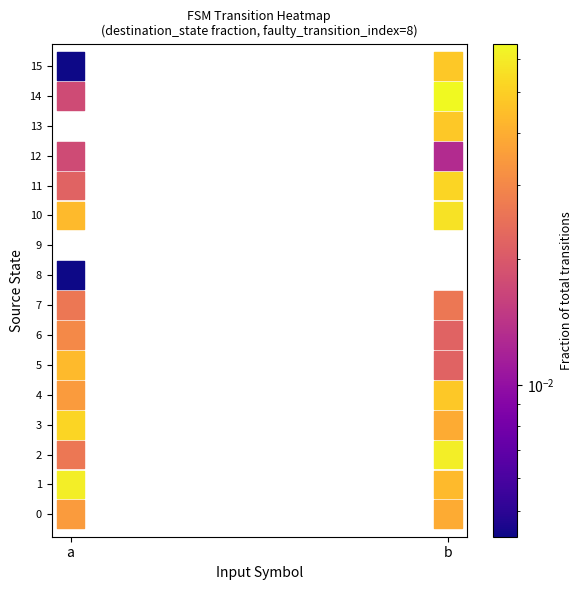

How many points are shown in the scatter plot?

28